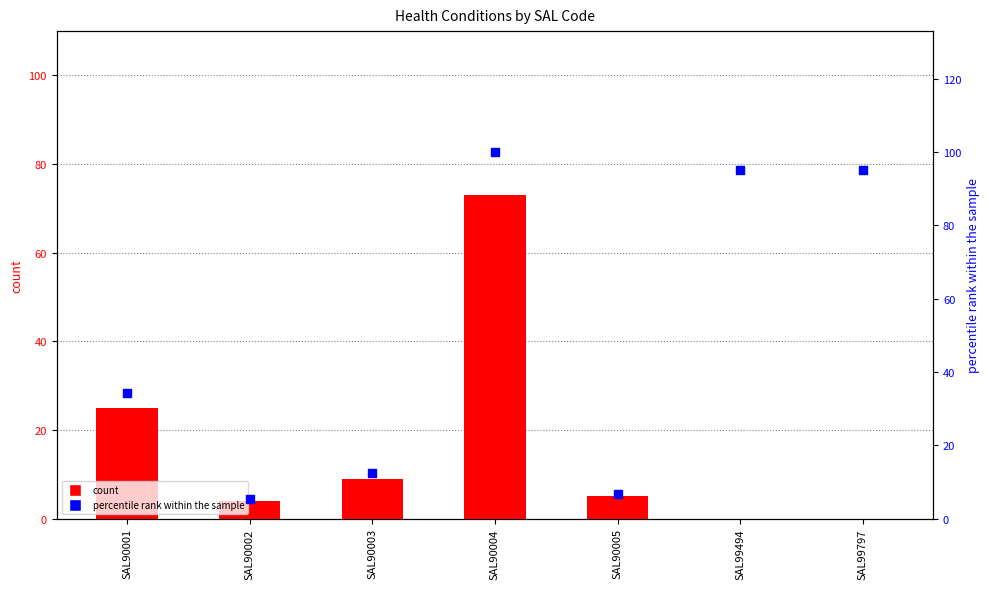

Which series has the widest spread of Y values?

percentile rank within the sample